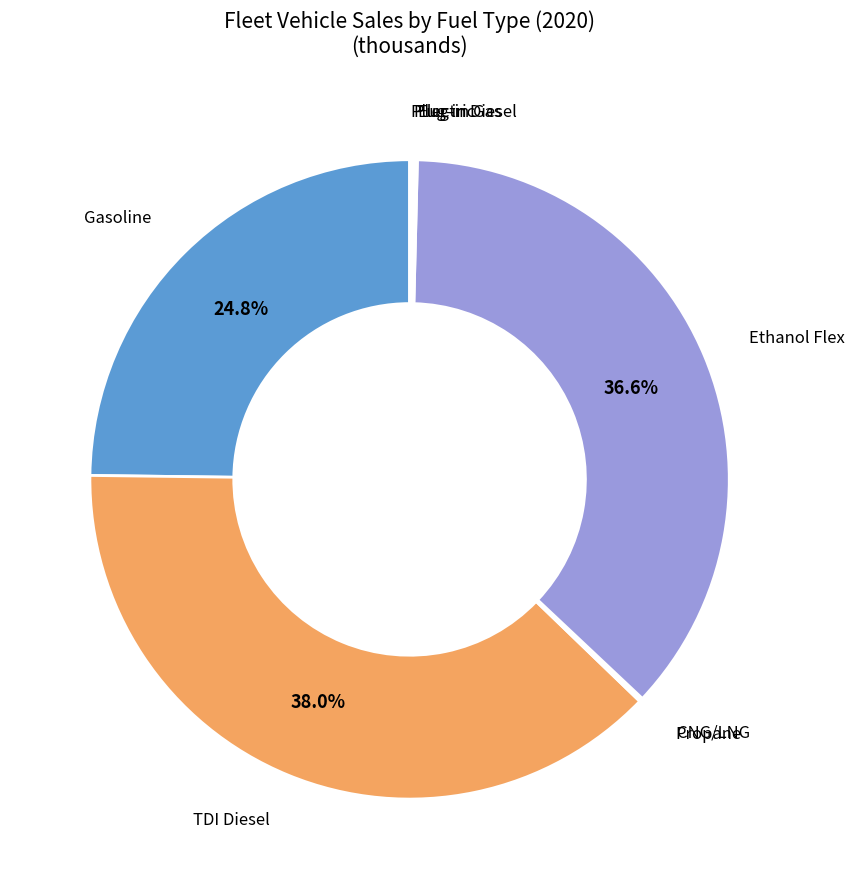

Which category has the biggest portion of the pie?

TDI Diesel